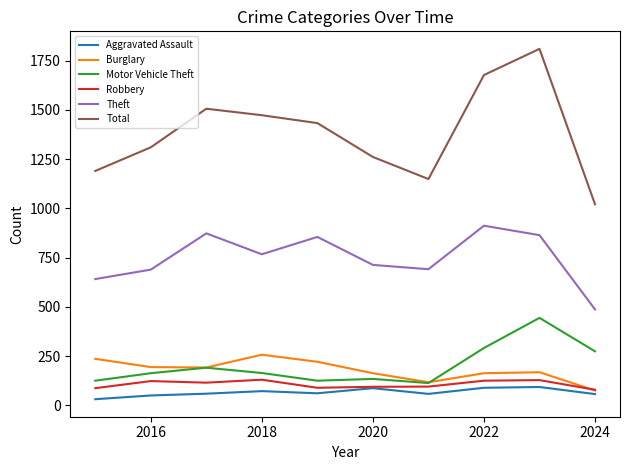

True or false: Theft and Burglary intersect in this chart.

False